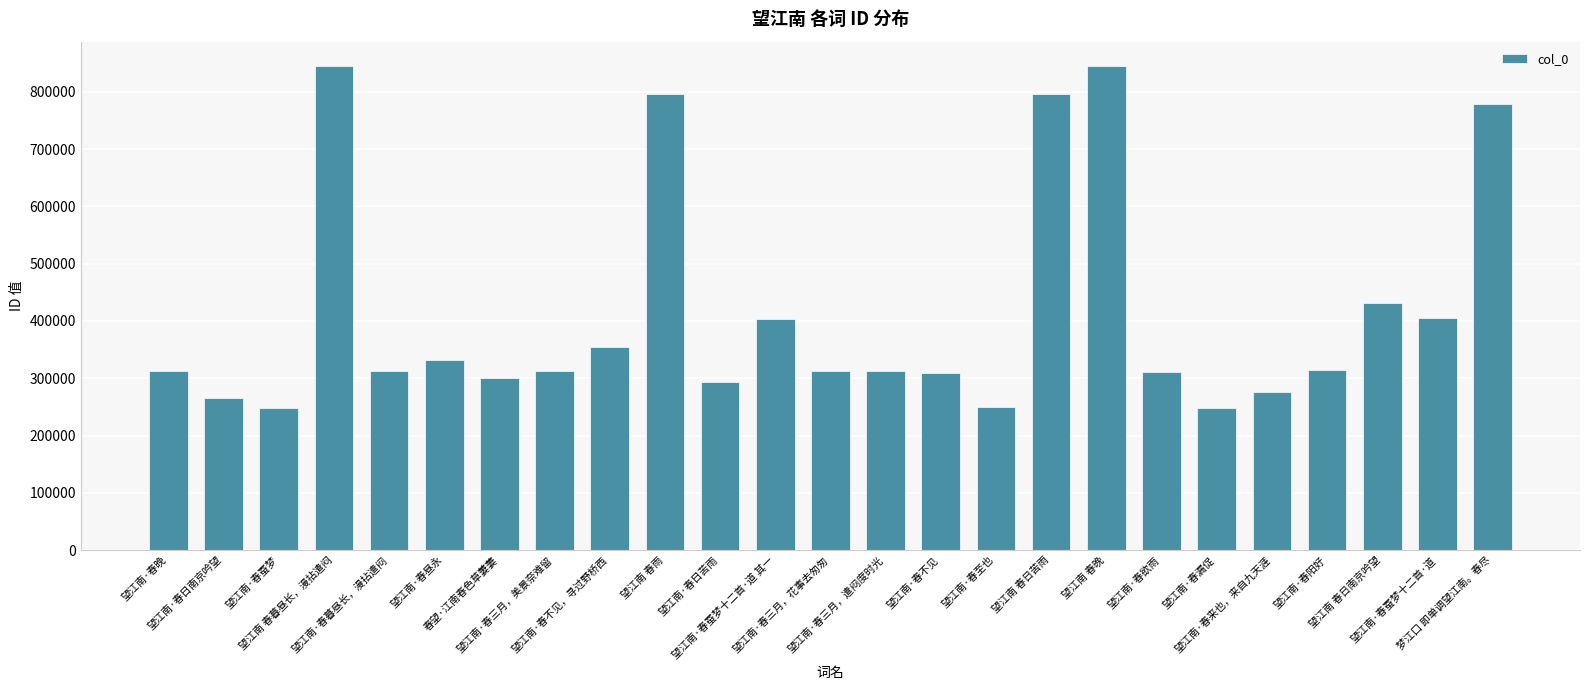

What is the label of the 7th bar from the right?

望江南·春欲雨